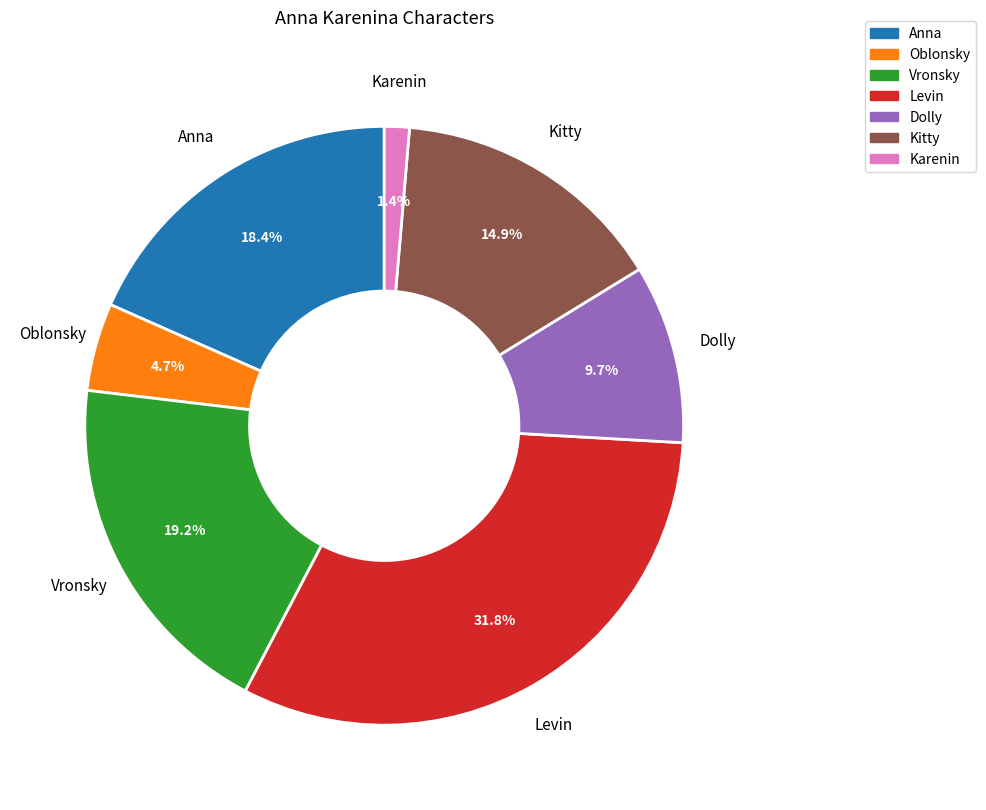

To the nearest percent, what is the difference between the largest and smallest slice percentages?

30%